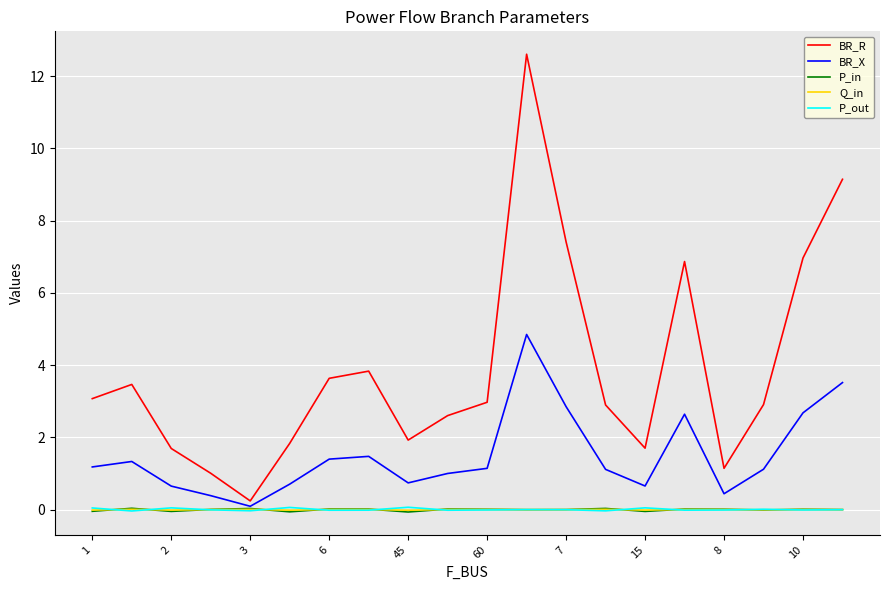

Which series has the largest range (max minus min)?

BR_R